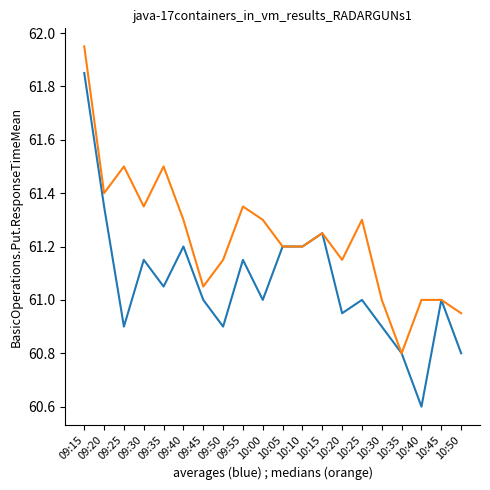

What is the smallest value displayed?

60.6